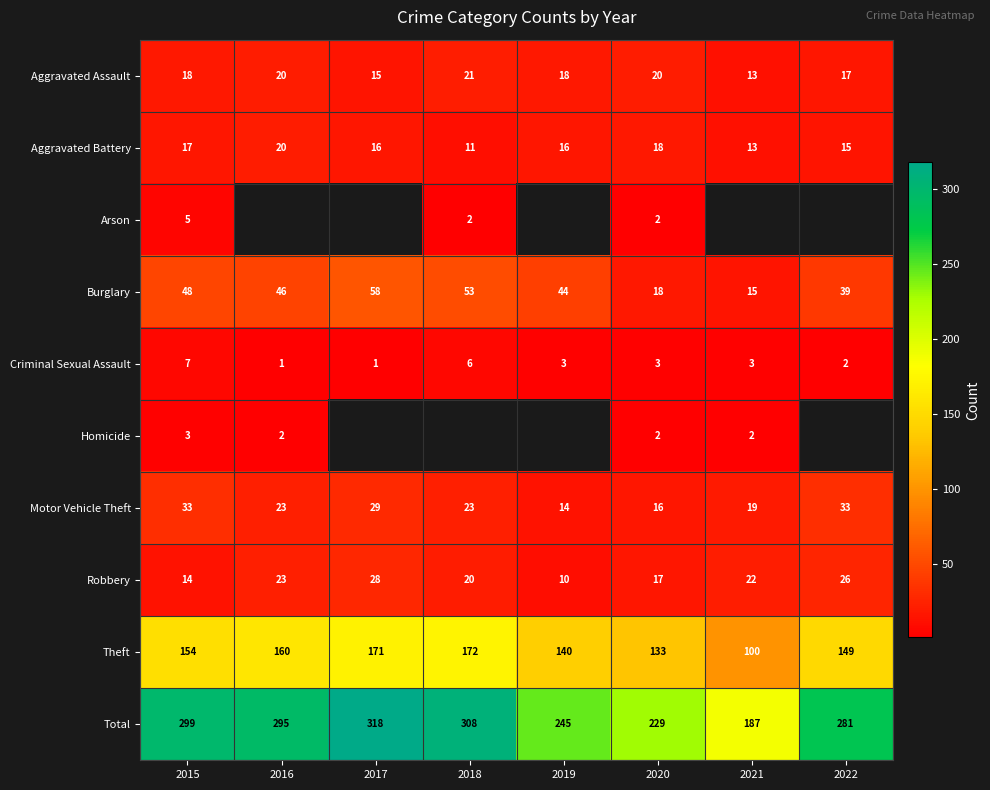

What is the difference between the highest and lowest values at 2015?

296